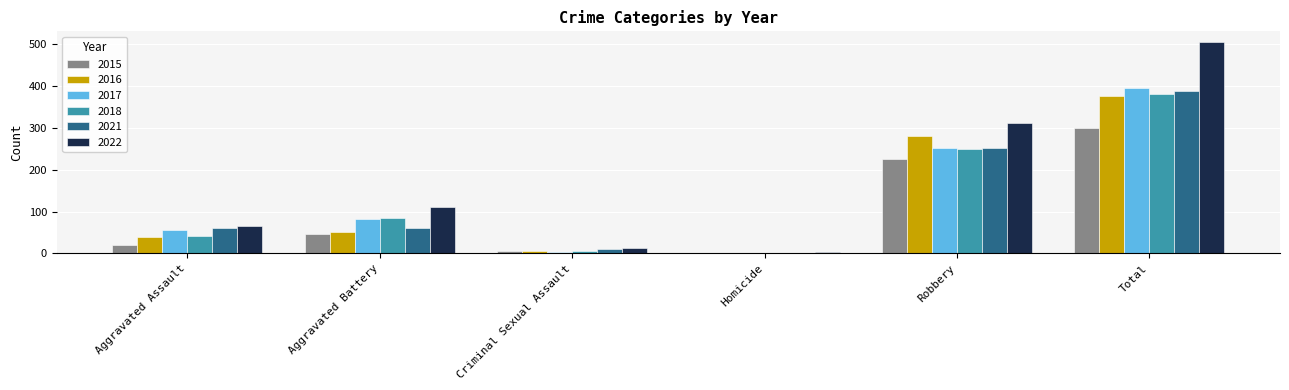

At which label is 2015 closest to 150?

Robbery